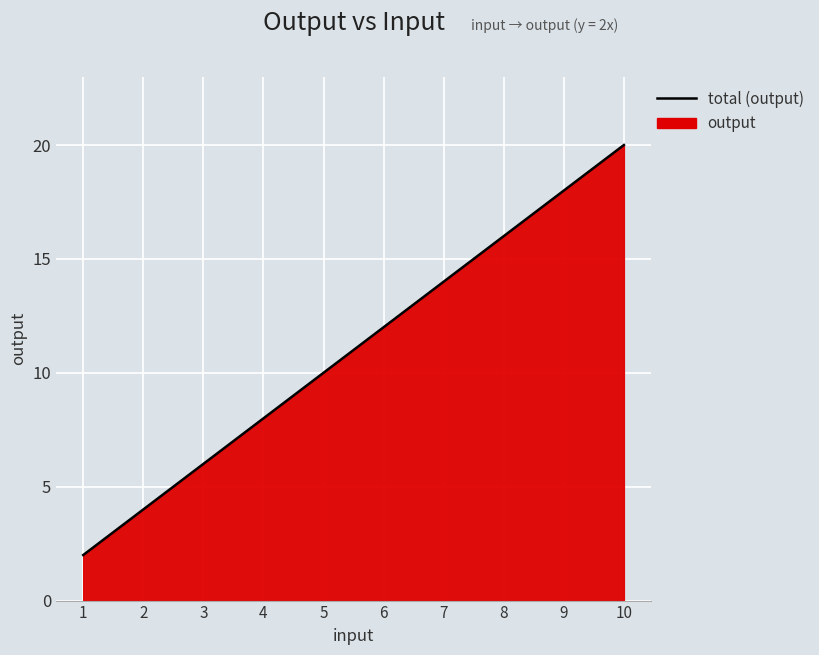

Which category has the lowest value across all series?

1